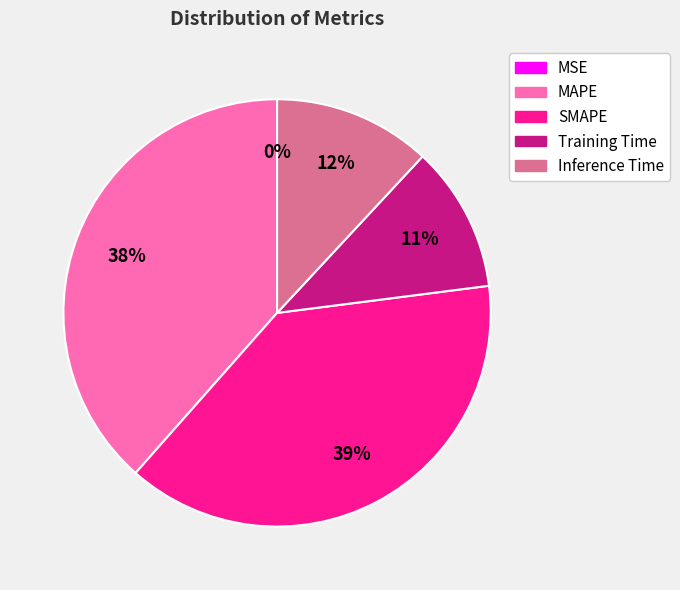

The MAPE slice represents 33% of the pie. True or false?

False